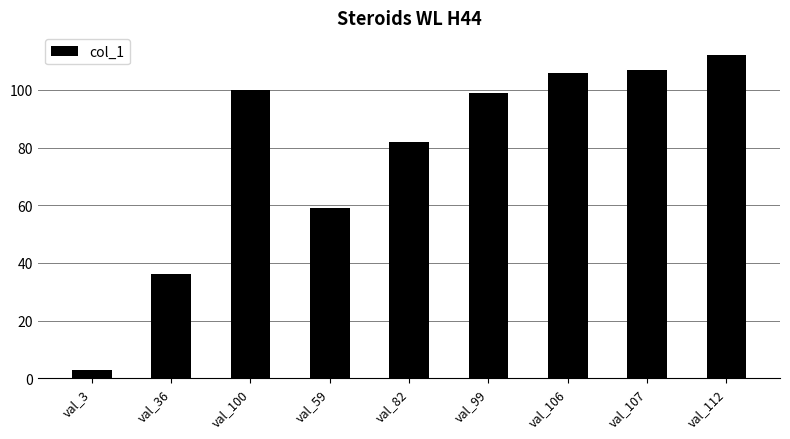

Reading right to left, transcribe all the data shown in this chart.

val_112=112	val_107=107	val_106=106	val_99=99	val_82=82	val_59=59	val_100=100	val_36=36	val_3=3